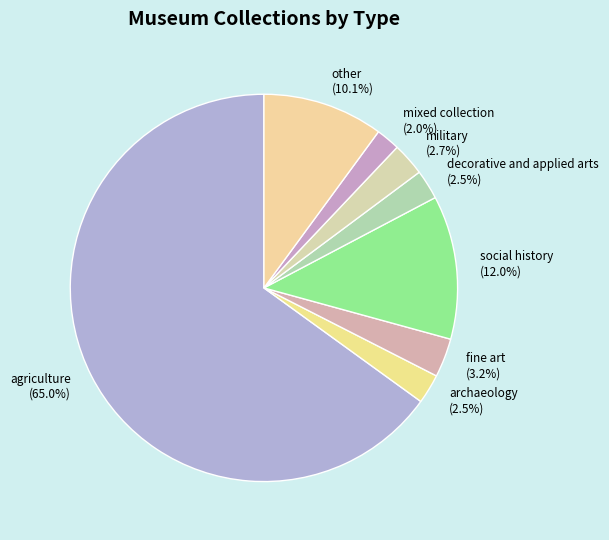

How many segments does this pie chart have?

8